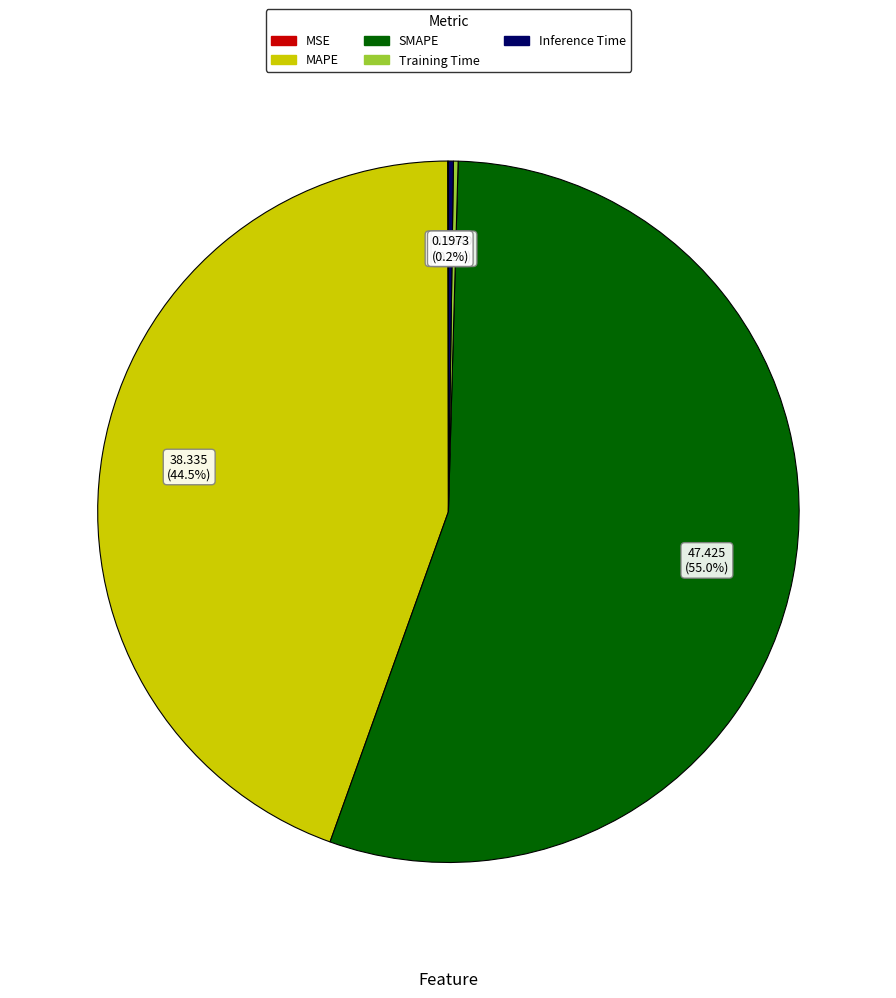

Which category accounts for the majority?

SMAPE